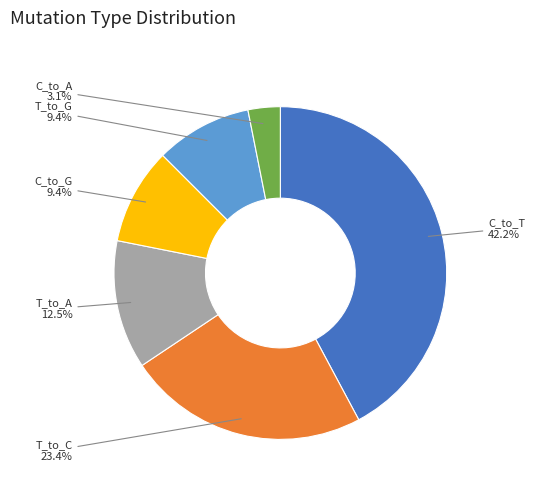

Approximately how many times larger is the value at T_to_A compared to T_to_G?

1.3